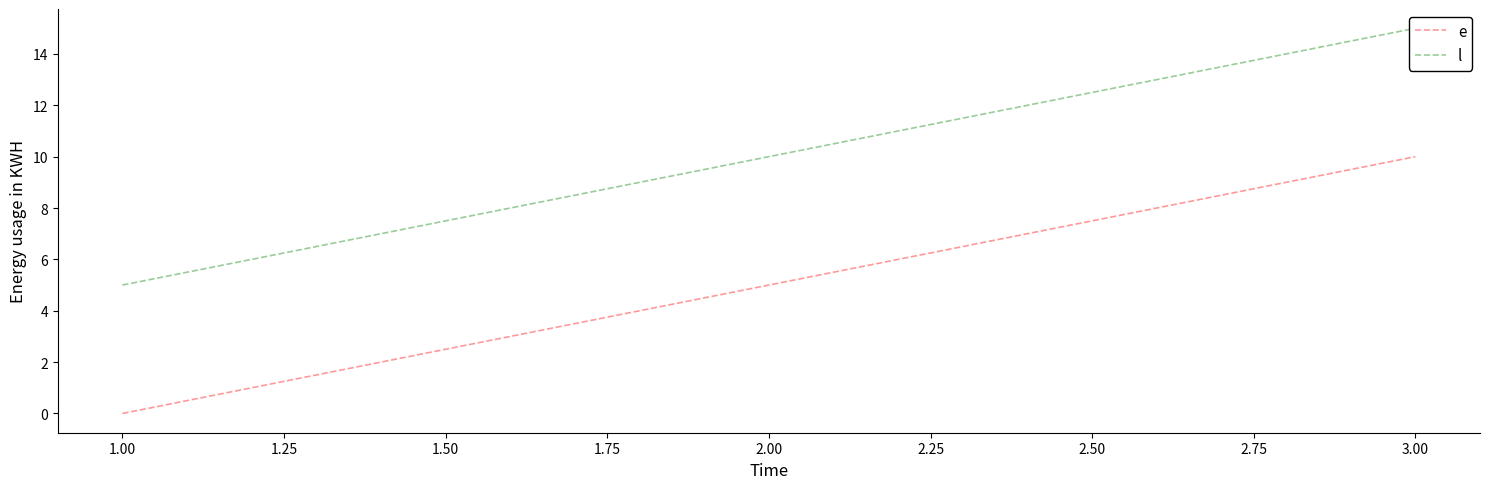

True or false: e has a value of 8 at 2.00.

False